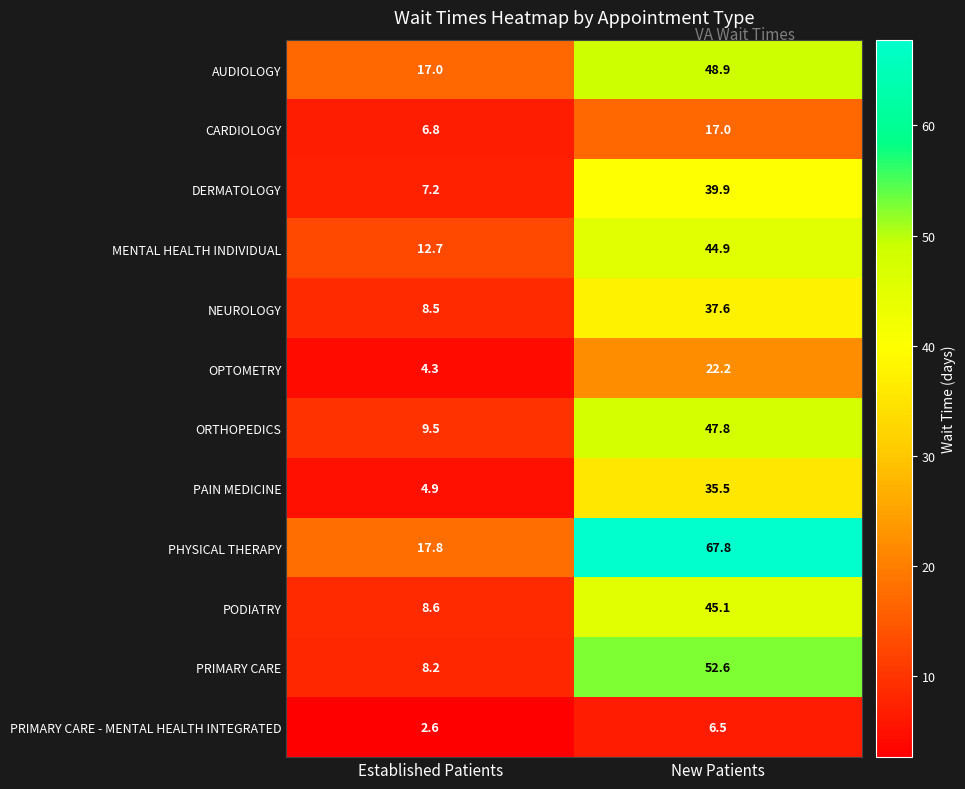

Reading left to right, what are all the values shown in this chart?

AUDIOLOGY: Established Patients=17.0	New Patients=48.9
CARDIOLOGY: Established Patients=6.8	New Patients=17.0
DERMATOLOGY: Established Patients=7.2	New Patients=39.9
MENTAL HEALTH INDIVIDUAL: Established Patients=12.7	New Patients=44.9
NEUROLOGY: Established Patients=8.5	New Patients=37.6
OPTOMETRY: Established Patients=4.3	New Patients=22.2
ORTHOPEDICS: Established Patients=9.5	New Patients=47.8
PAIN MEDICINE: Established Patients=4.9	New Patients=35.5
PHYSICAL THERAPY: Established Patients=17.8	New Patients=67.8
PODIATRY: Established Patients=8.6	New Patients=45.1
PRIMARY CARE: Established Patients=8.2	New Patients=52.6
PRIMARY CARE - MENTAL HEALTH INTEGRATED: Established Patients=2.6	New Patients=6.5